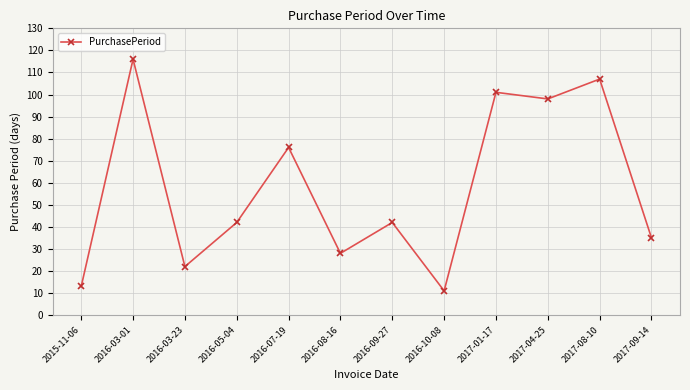

What is the ratio of the value at 2016-03-01 to the value at 2017-08-10?

1.1